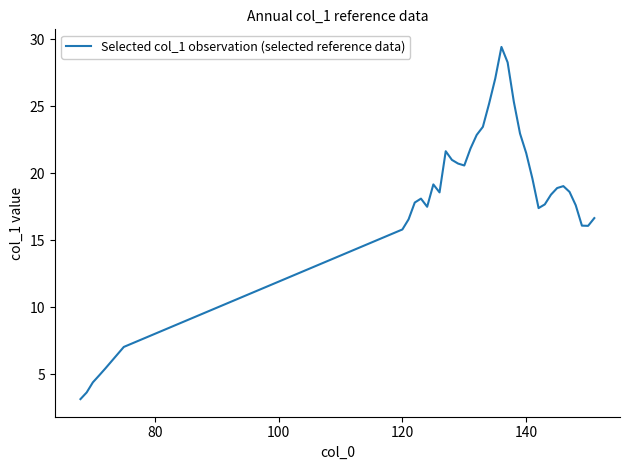

What is the difference between the maximum and minimum values?

26.3